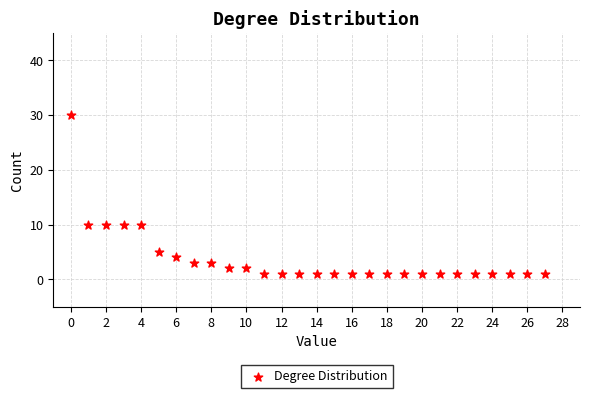

What is the range of Y values (max minus min)?

29